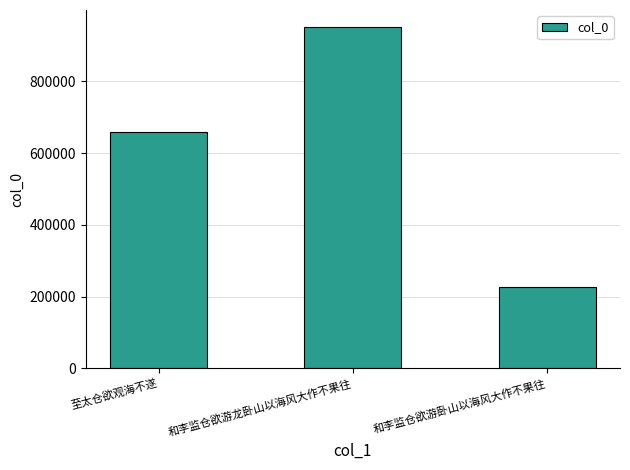

Which label corresponds to the largest value in the chart?

和李监仓欲游龙卧山以海风大作不果往